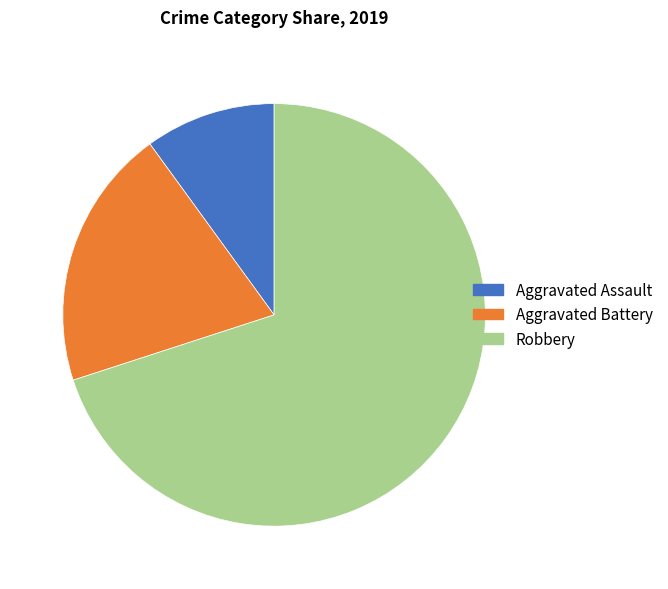

What is the smallest slice in the pie chart?

Aggravated Assault